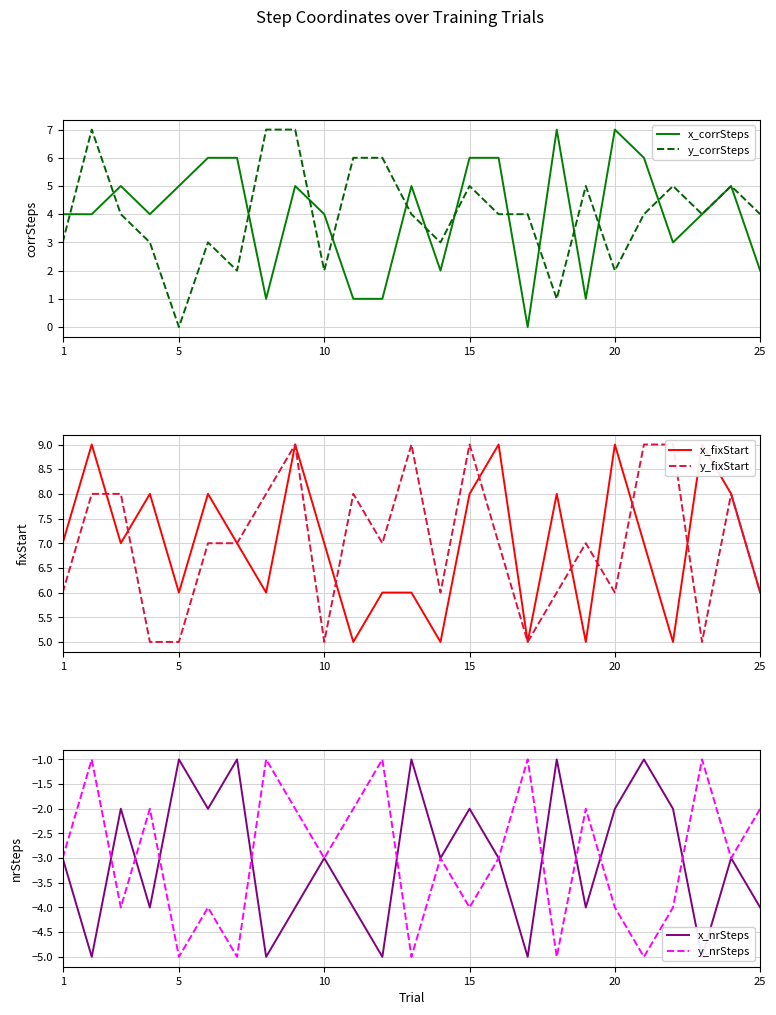

True or false: x_corrSteps has a value of 5 at 5.

True